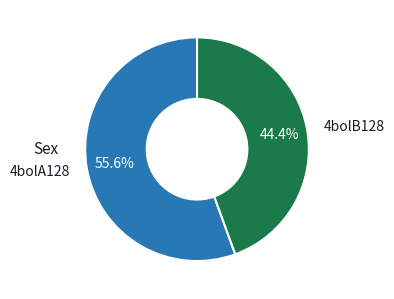

To the nearest percent, what is the combined percentage of 4bolA128 and 4bolB128?

100%